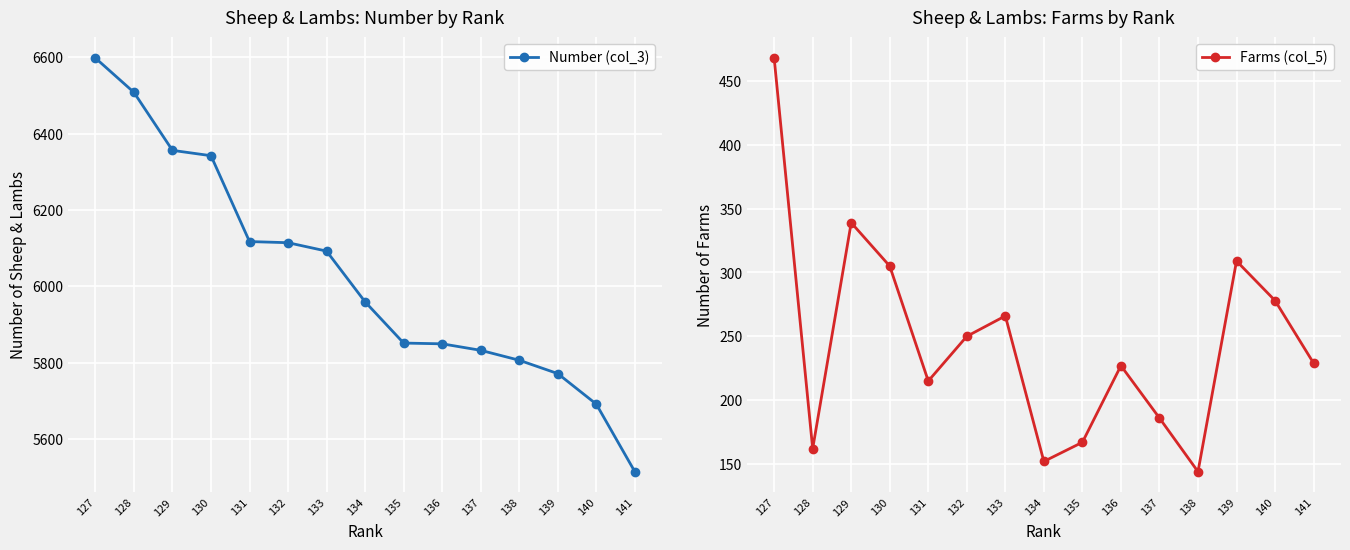

True or false: Farms (col_5) and Number (col_3) intersect in this chart.

False